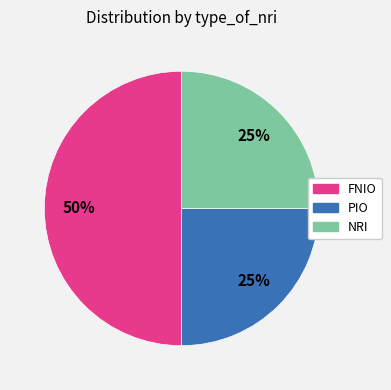

To the nearest percent, what is the difference between the largest and smallest slice percentages?

25%